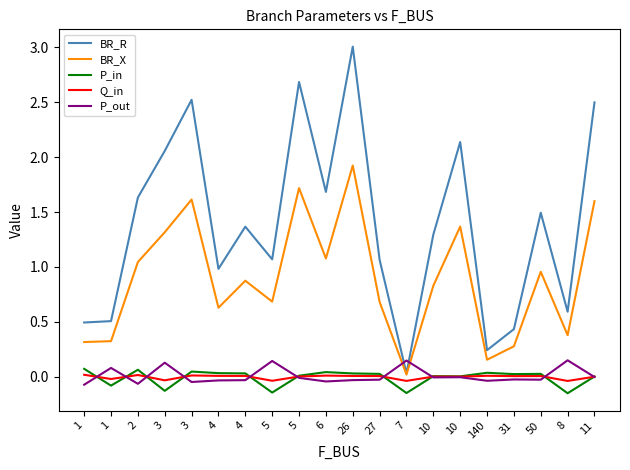

What are all the series names shown in the legend?

BR_R, BR_X, P_in, Q_in, P_out